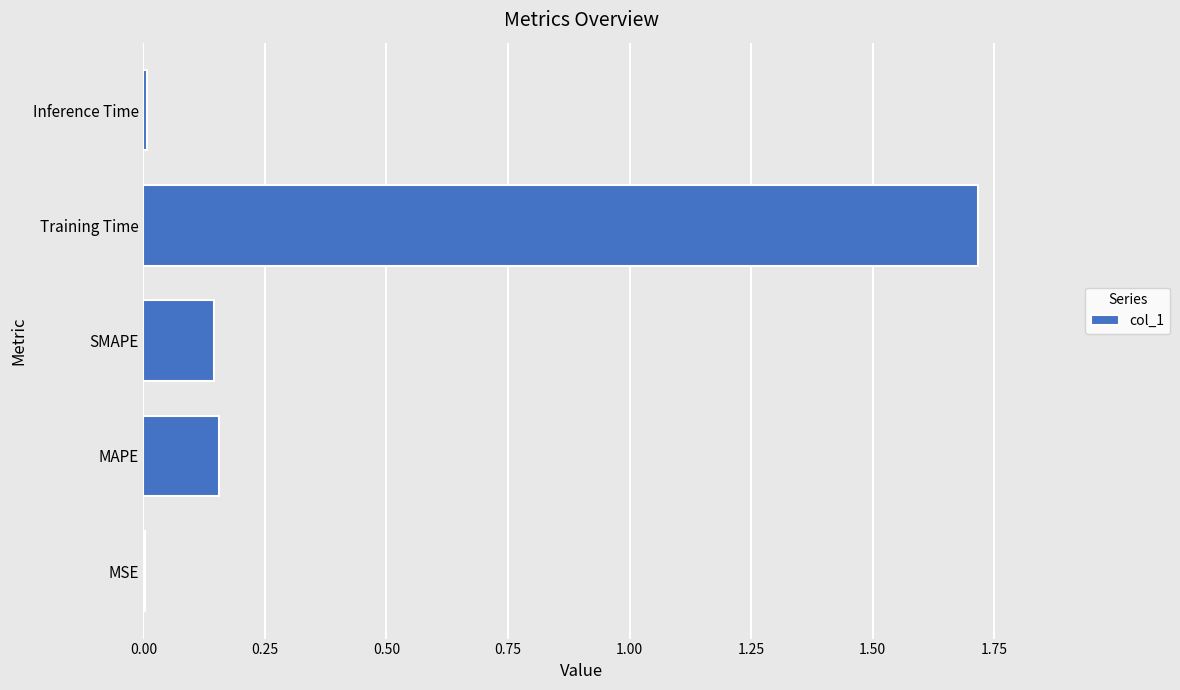

What is the sum of the values at Training Time and MAPE?

1.9